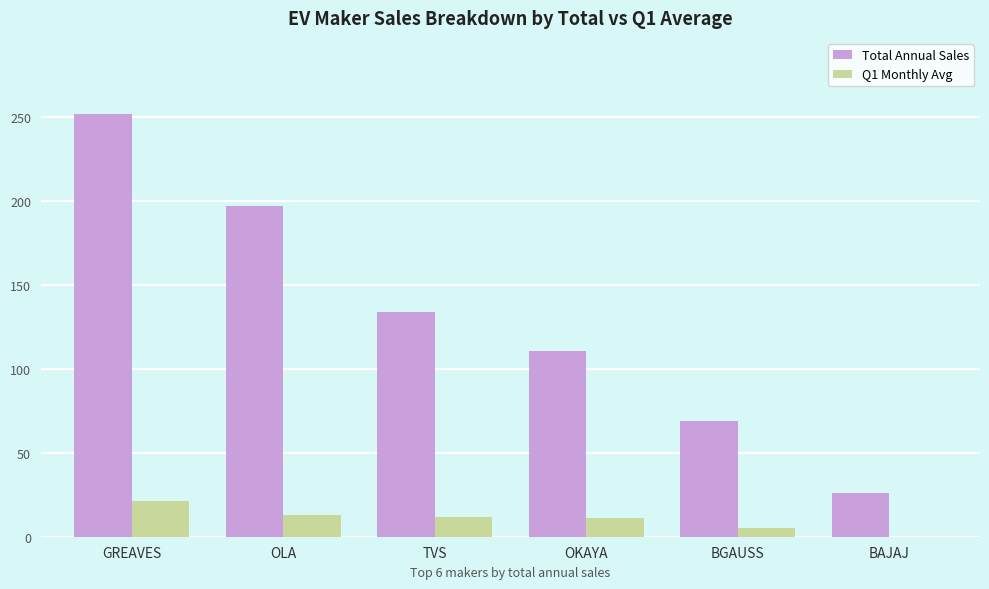

Which series has the largest total across all categories?

Total Annual Sales